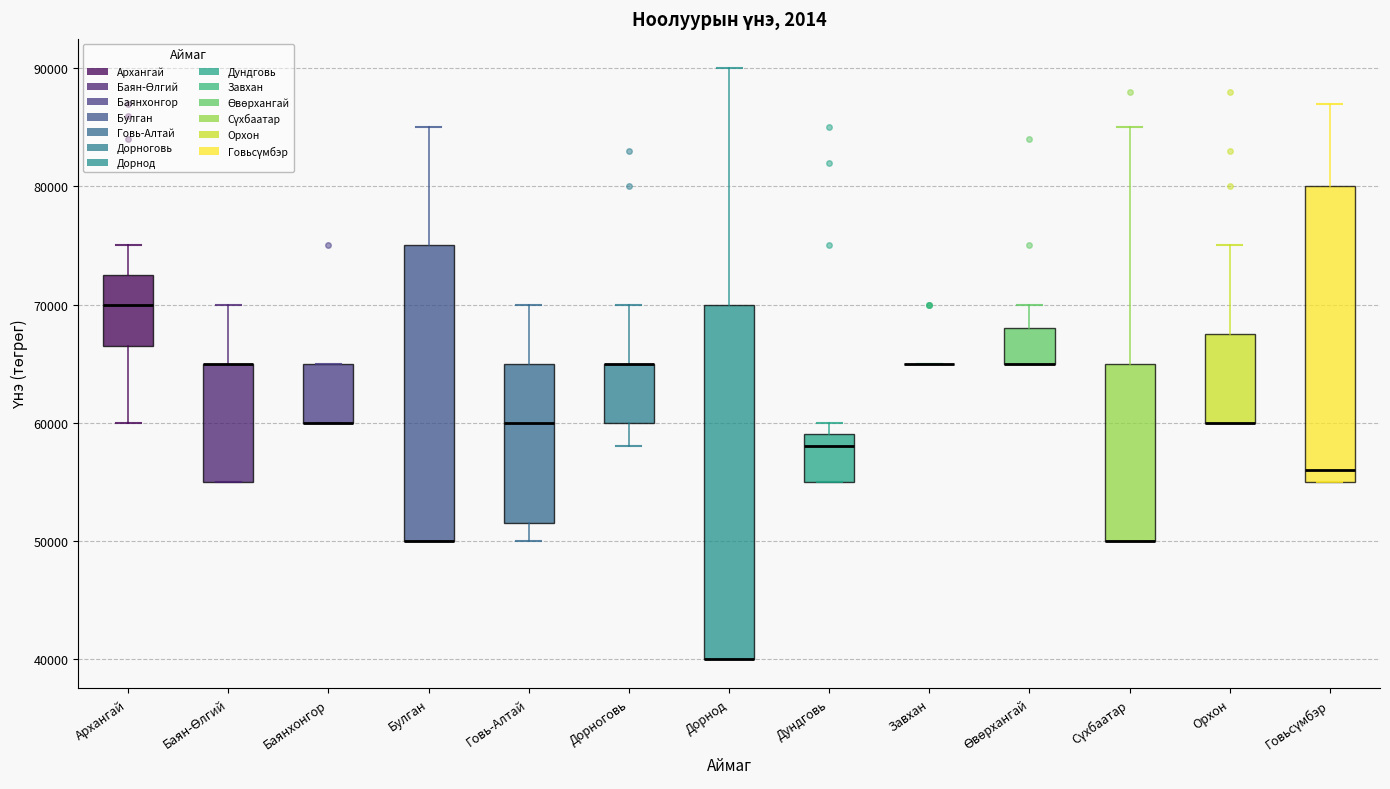

Where does the lower whisker of the box for Архангай end on the y-axis? The values are not printed on the chart, so give them approximately, as read against the axis.

60000